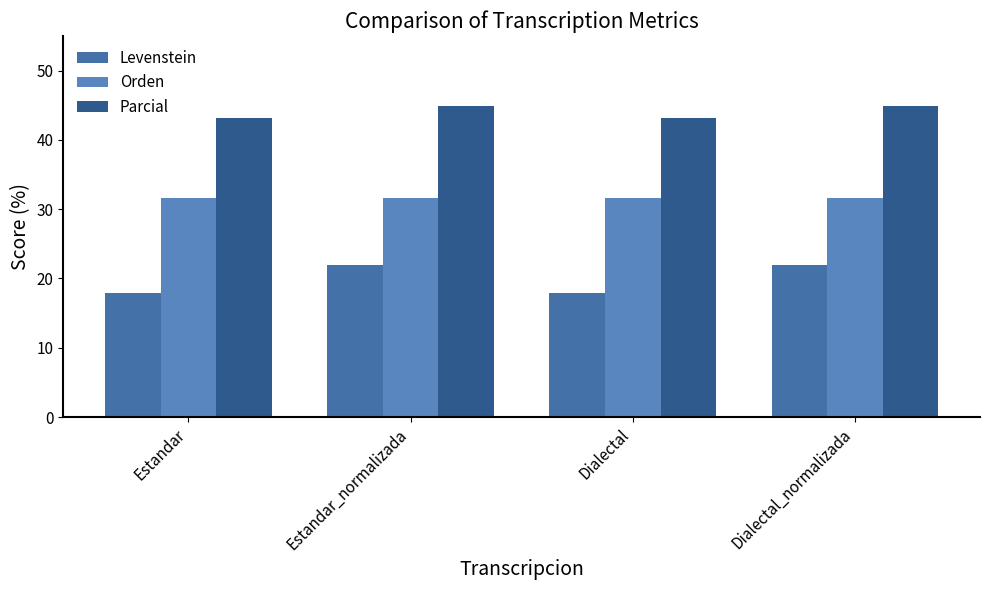

How many bars are there in total?

12